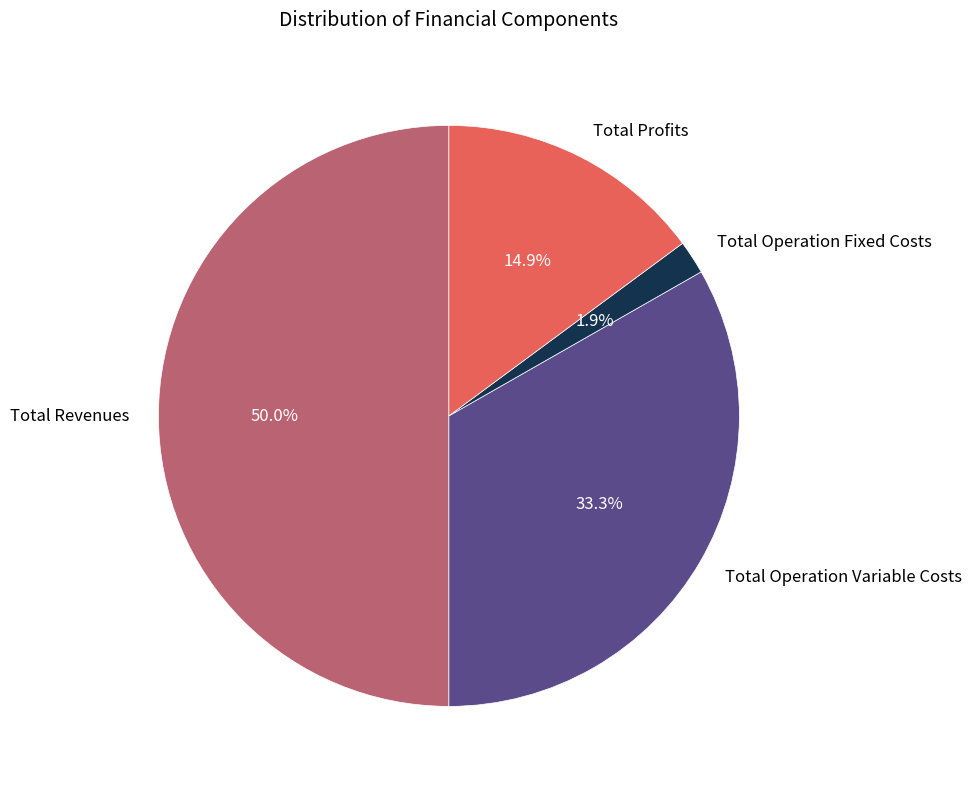

Approximately how many times larger is the value at Total Profits compared to Total Operation Variable Costs?

0.4